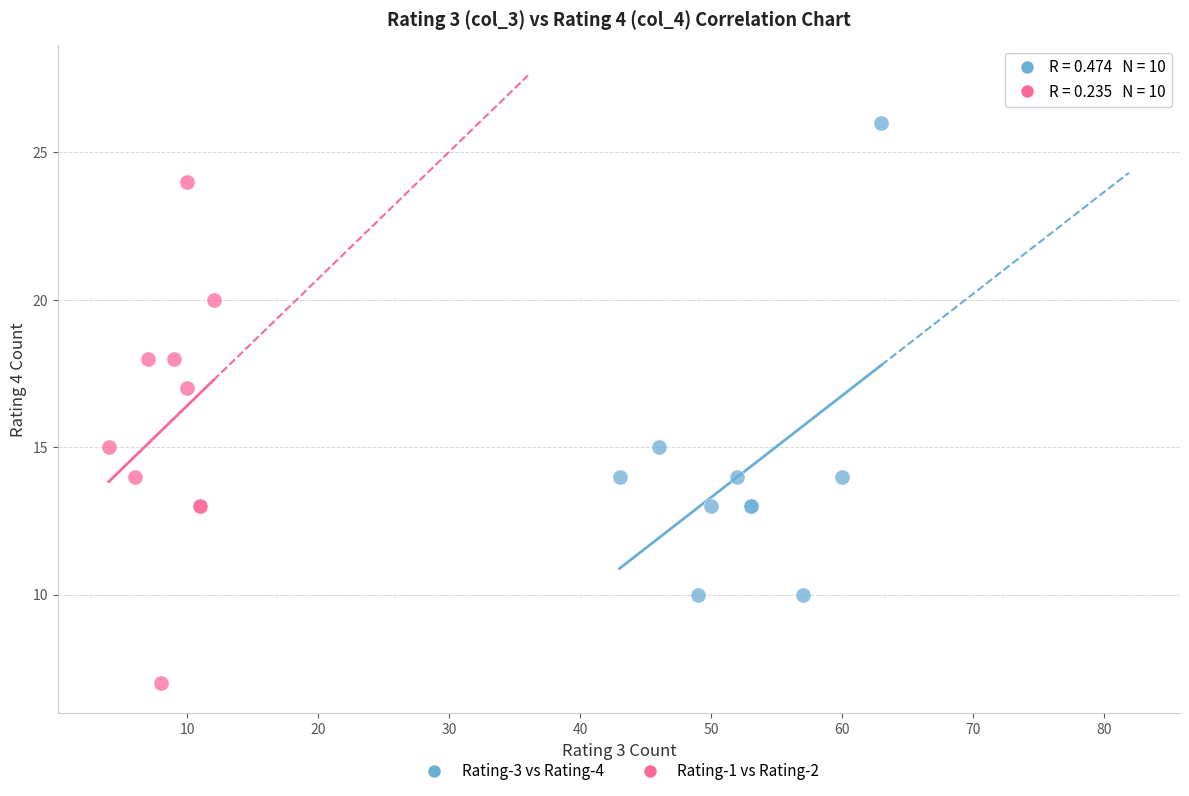

Which series has the largest Y range (max minus min)?

Rating-1 vs Rating-2